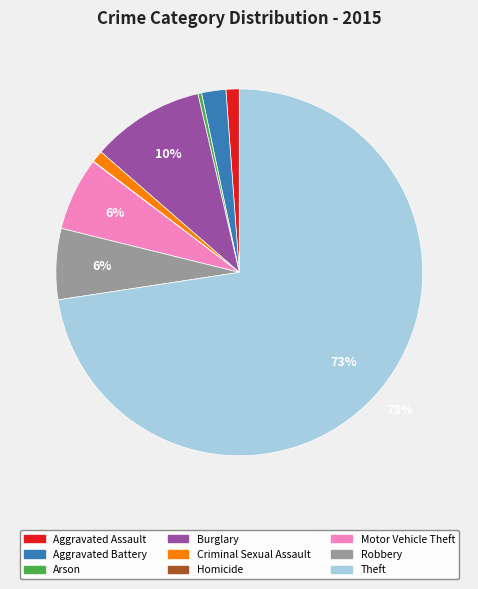

Which category has the biggest portion of the pie?

Theft